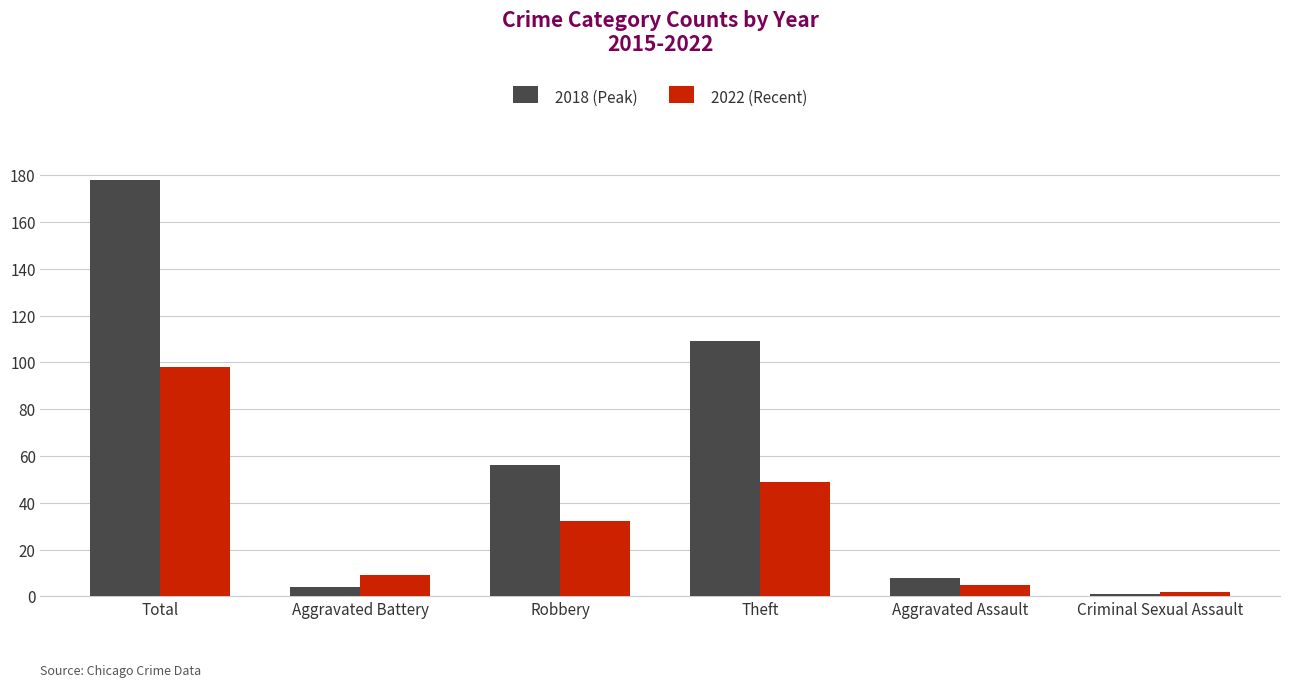

How many data points in 2022 (Recent) are less than 32?

3